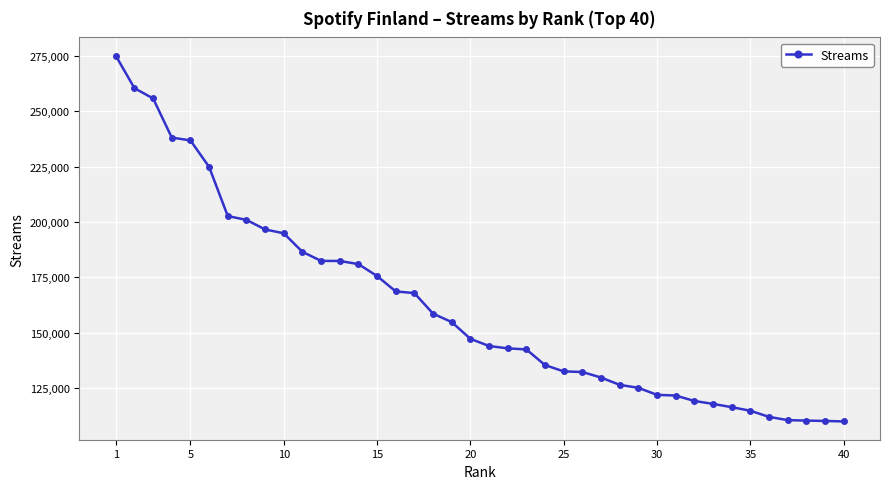

What is the difference between the maximum and minimum values?

165248